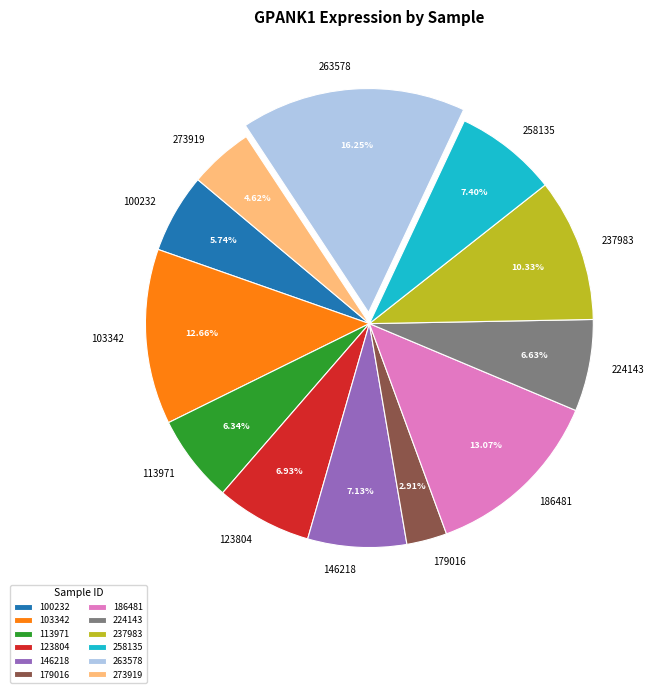

Is 179016 the majority of the pie?

No